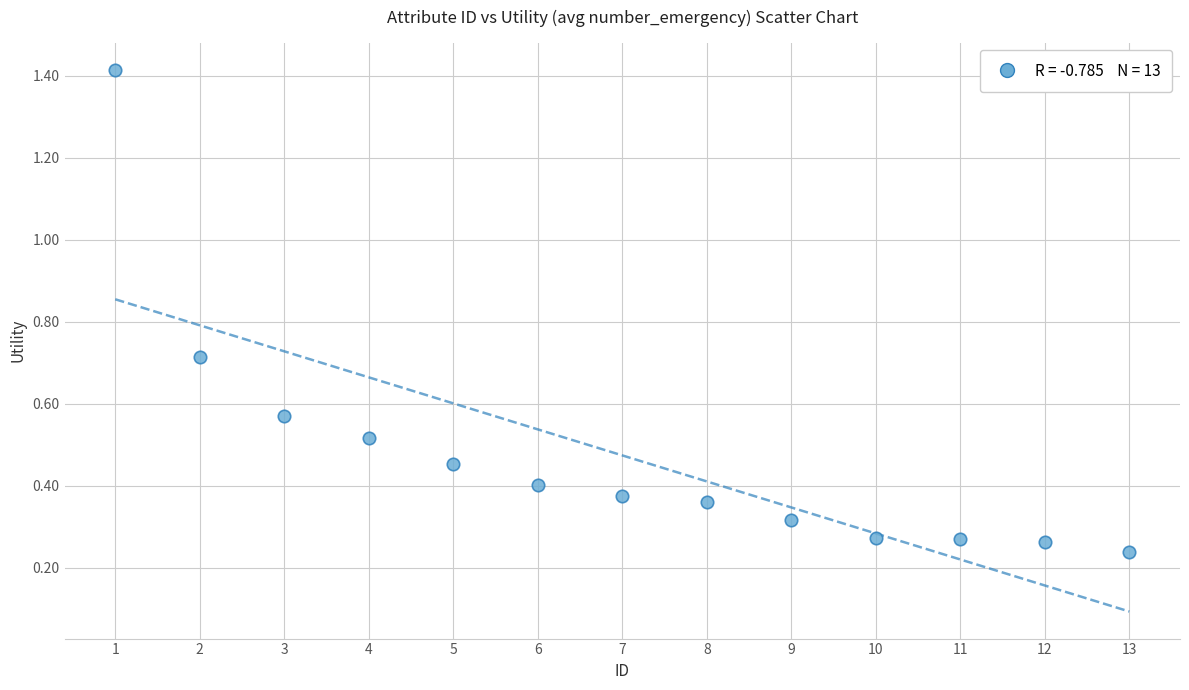

What is the range of X values (max minus min)?

12.0